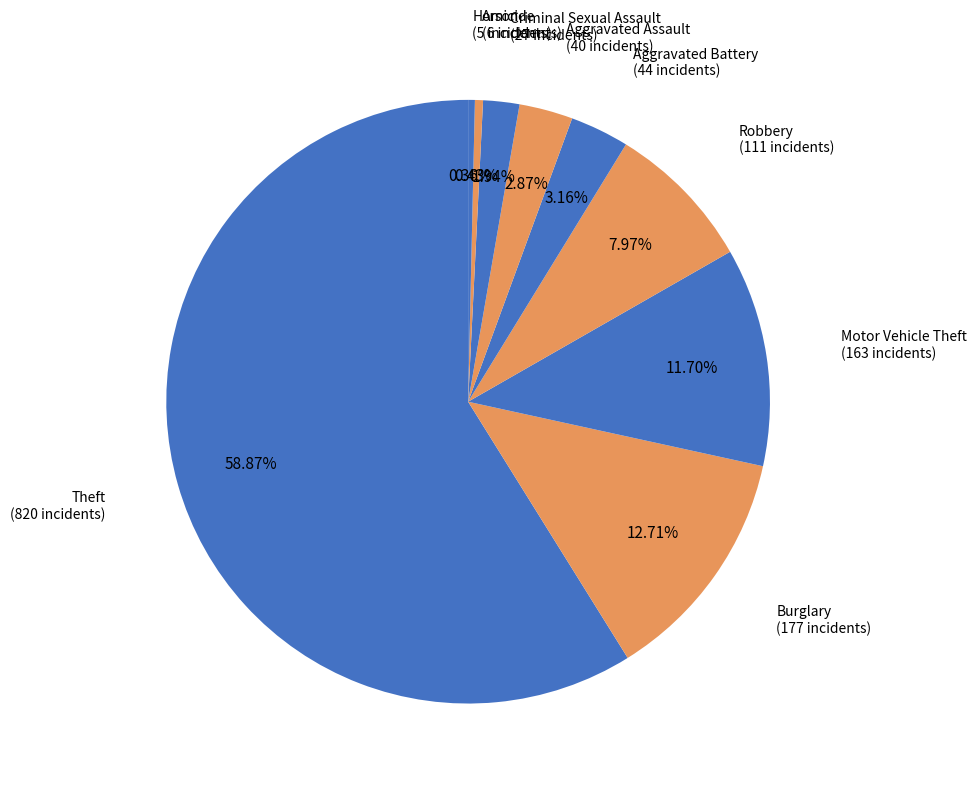

Count the number of slices in the pie.

9